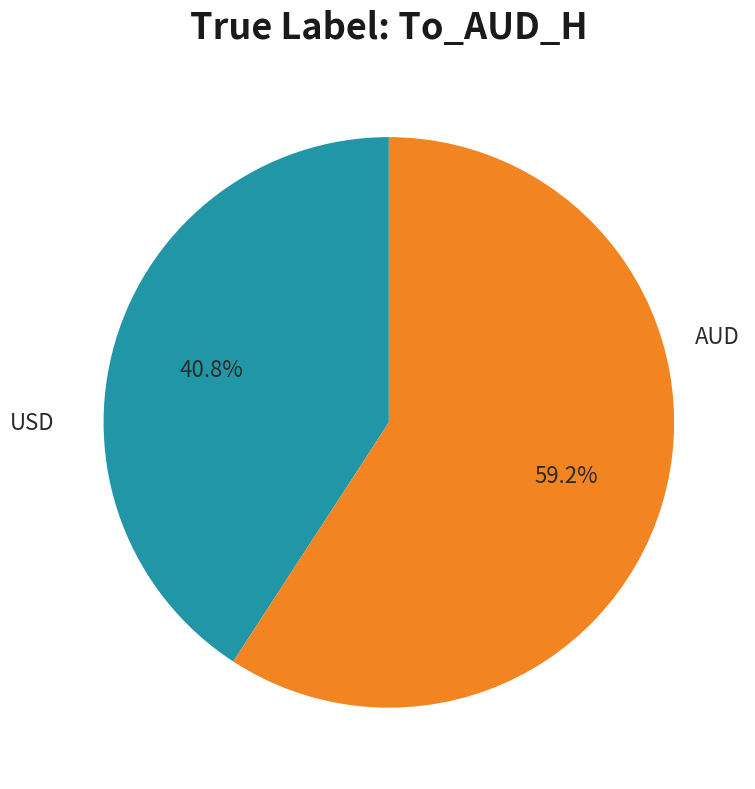

Is there a majority slice in this chart?

Yes